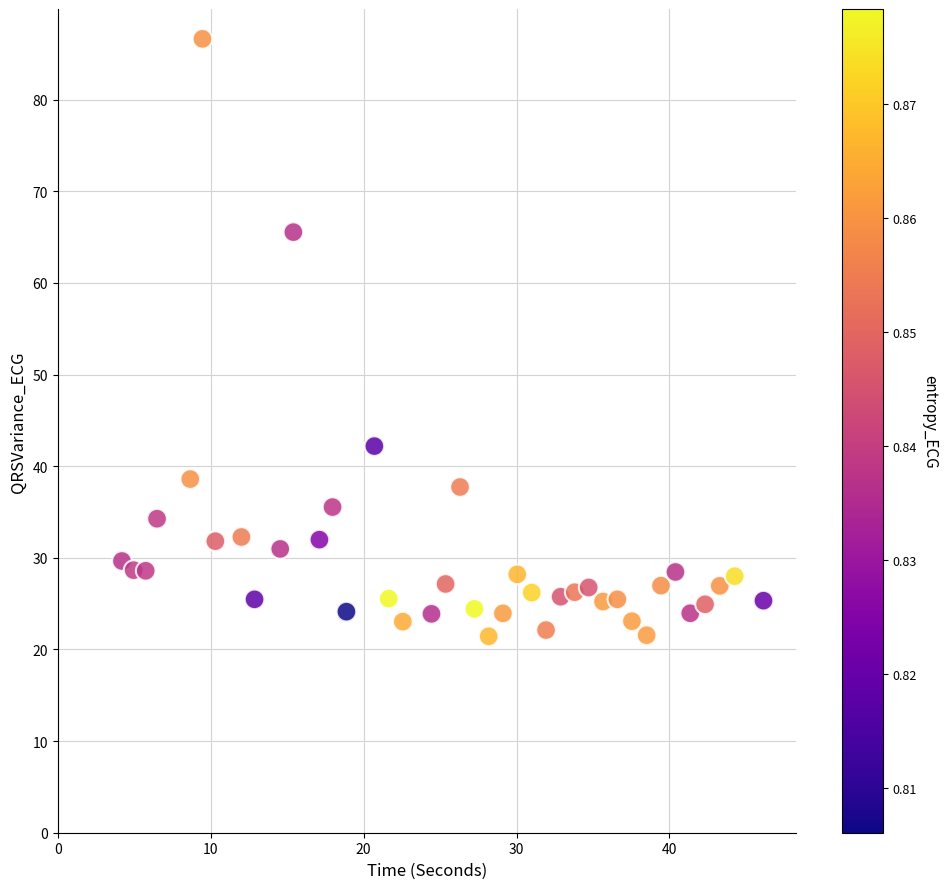

What is the range of X values (max minus min)?

42.0